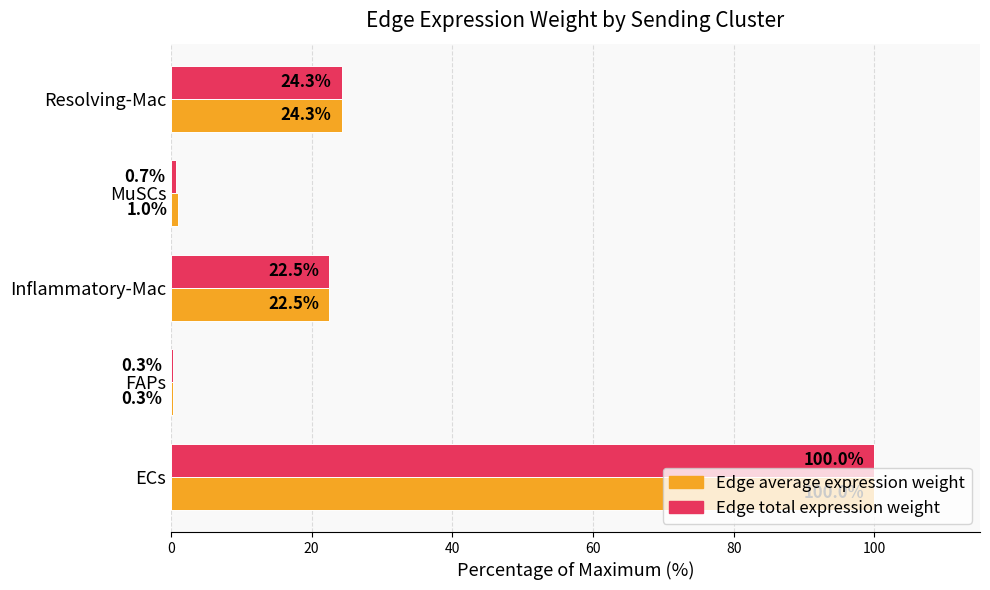

What is the sum of the Edge total expression weight values at Inflammatory-Mac and ECs?

122.5